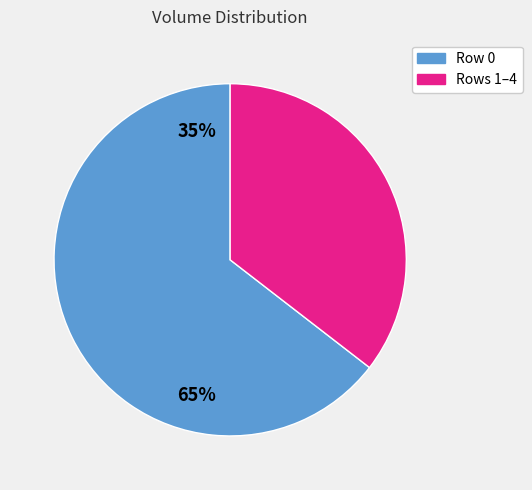

Is there any slice that represents more than half of the pie?

Yes